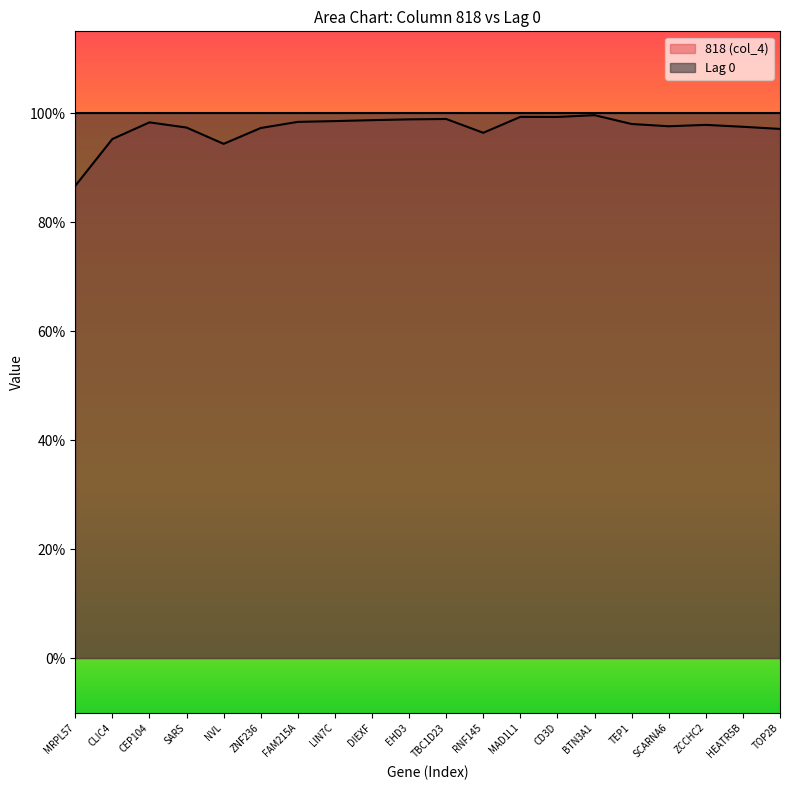

Reading left to right, what are all the values shown in this chart?

0.9	1.0	1.0	1.0	0.9	1.0	1.0	1.0	1.0	1.0	1.0	1.0	1.0	1.0	1.0	1.0	1.0	1.0	1.0	1.0